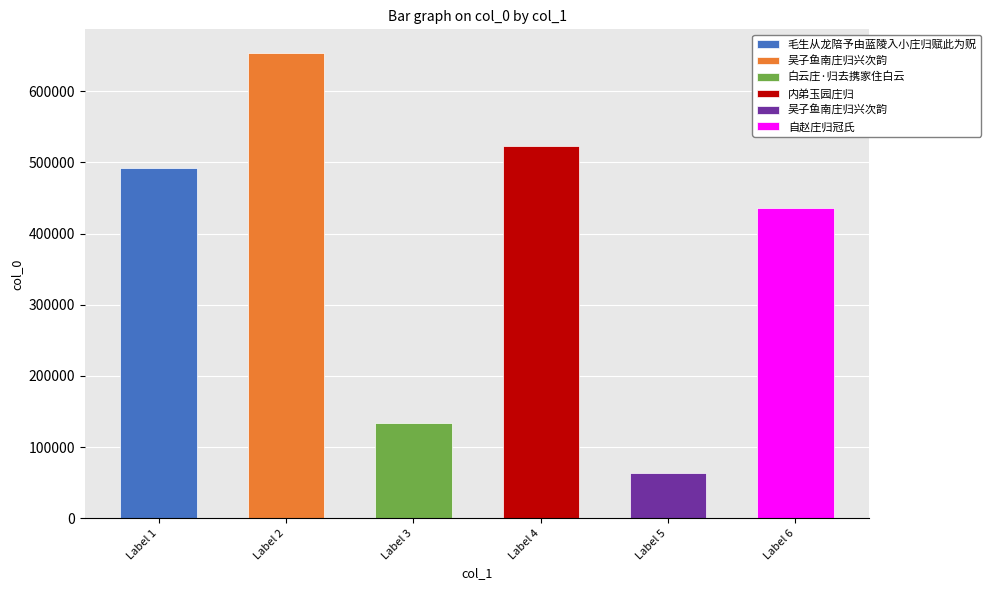

Read the value at 内弟玉园庄归, to the nearest 50.

522850